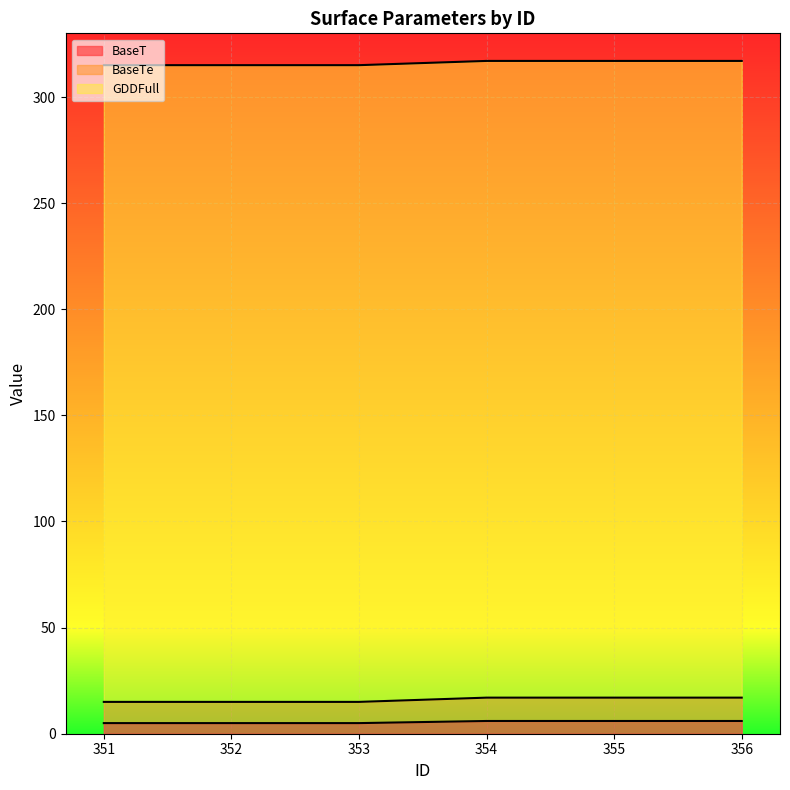

The value of BaseT at 354 is 4. True or false?

False